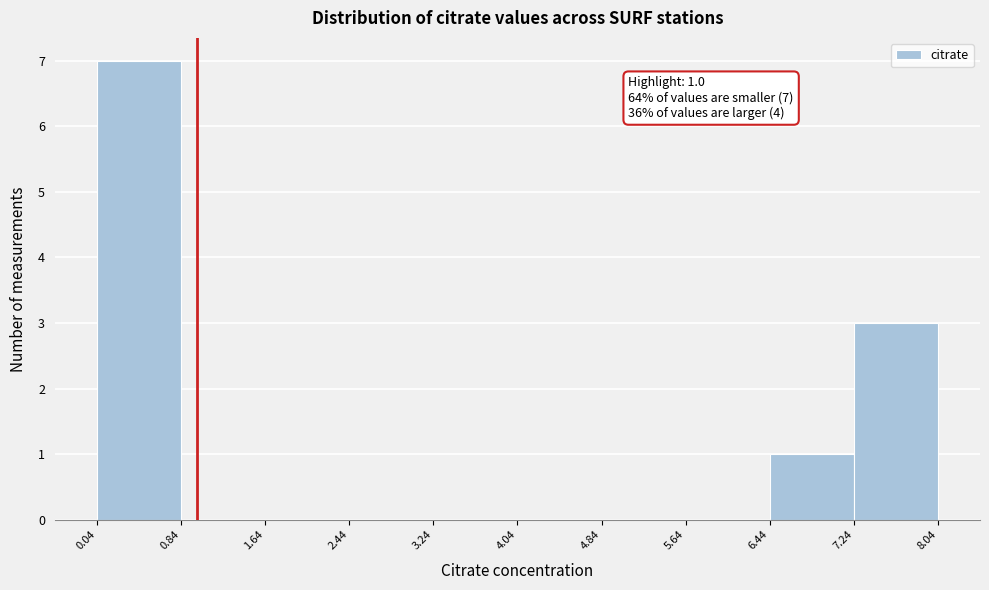

Over which range of the x-axis is the bar tallest?

0.04 to 0.84